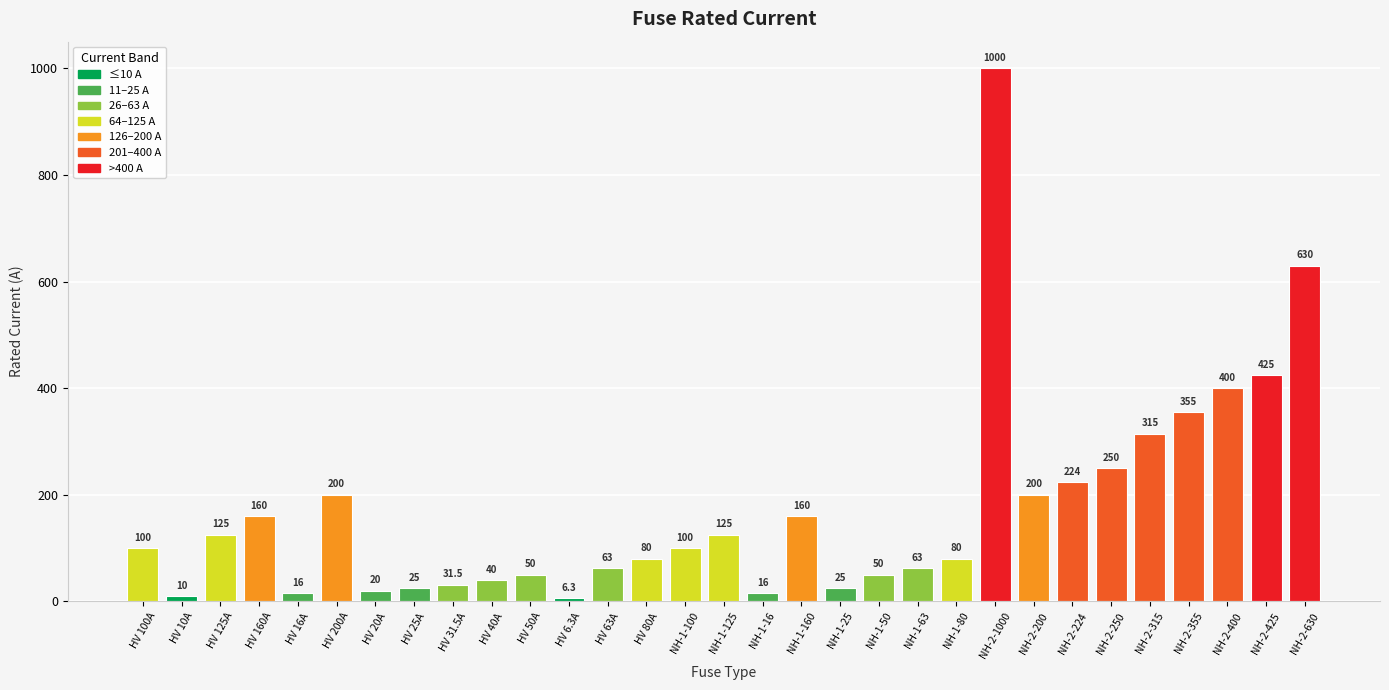

True or false: the data shows 630.0 at NH-2-630.

True